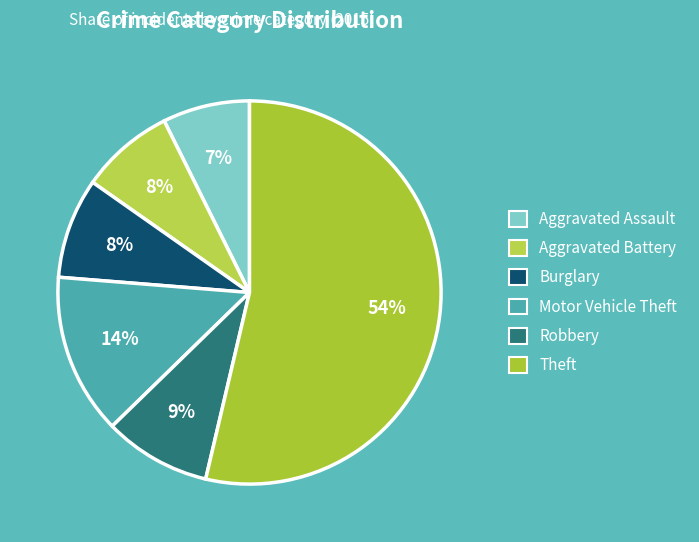

How many slices are in this pie chart?

6